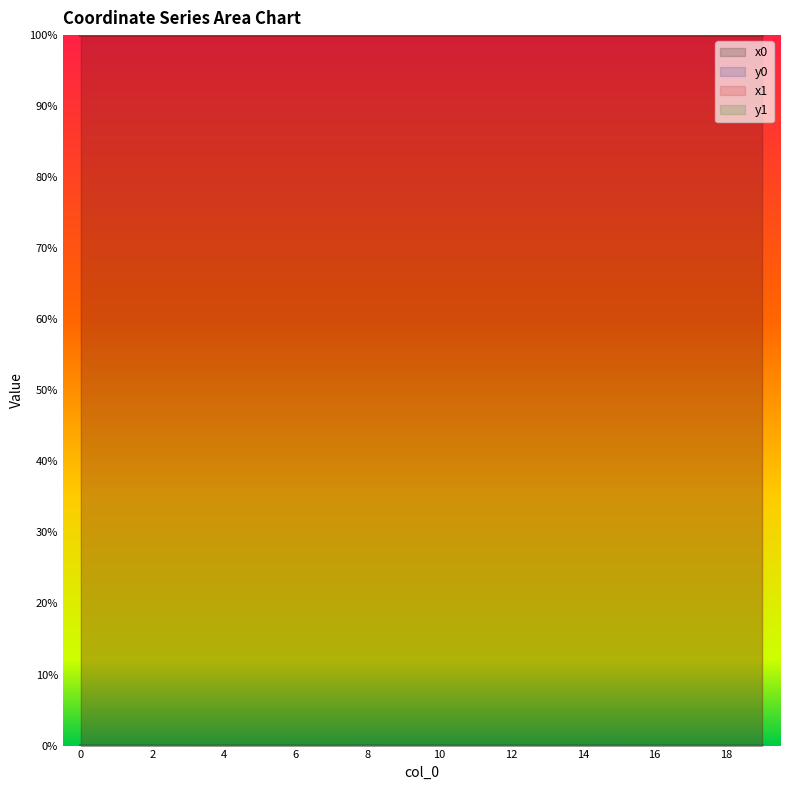

In y0, how many points are lower than both neighbors (excluding endpoints)?

5